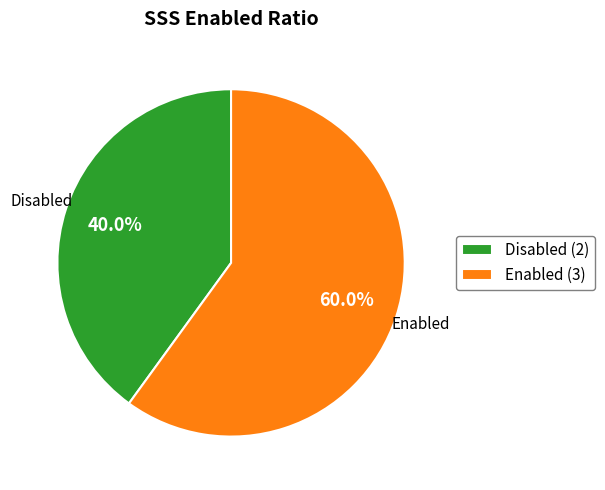

What is the ratio of the value at Disabled (2) to the value at Enabled (3)?

0.7